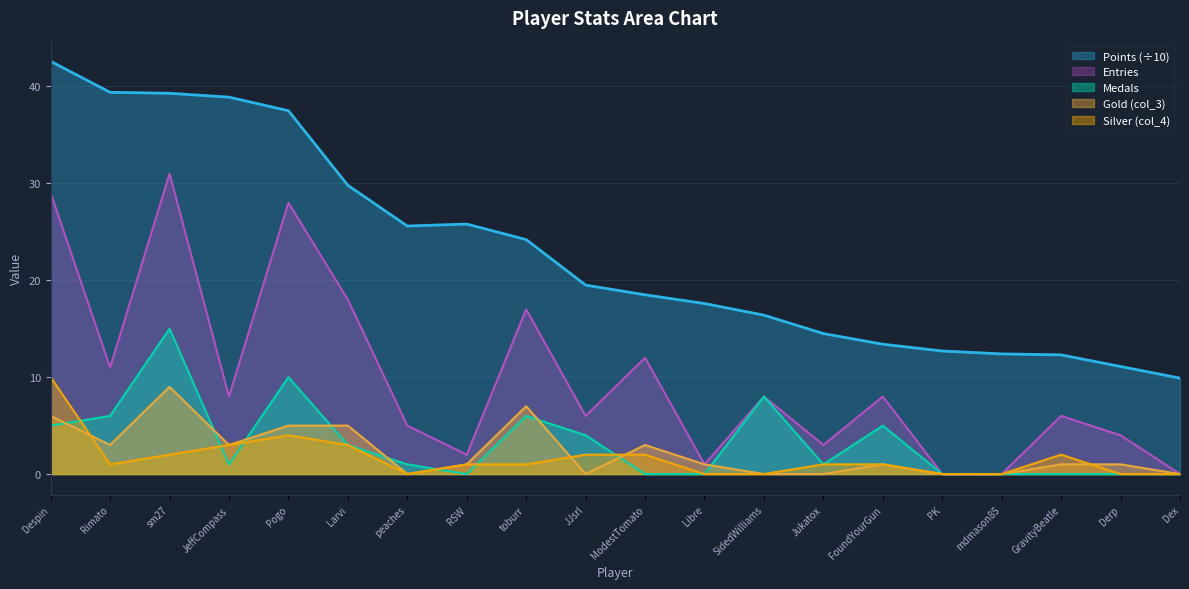

What is the difference between the maximum and minimum values in the Points series?

32.7